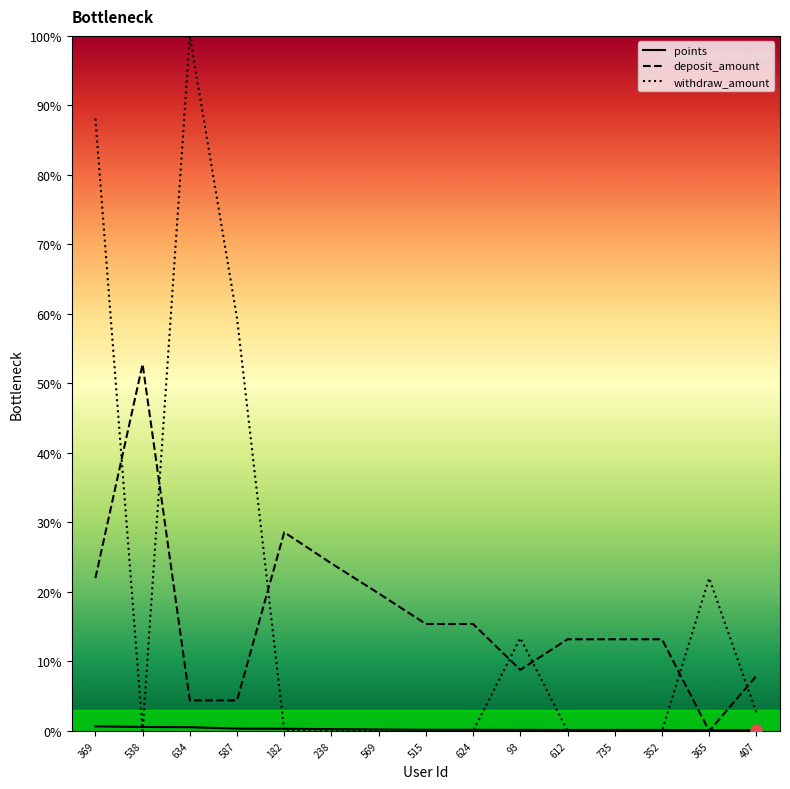

Reading left to right, transcribe all the data shown in this chart.

points: 0.7	0.6	0.5	0.3	0.3	0.3	0.2	0.2	0.2	0.2	0.1	0.1	0.1	0.1	0.1
deposit_amount: 22.0	52.8	4.4	4.4	28.6	24.1	19.8	15.4	15.4	8.8	13.2	13.2	13.2	0.0	7.9
withdraw_amount: 88.1	0.0	100.0	59.4	0.0	0.0	0.0	0.0	0.0	13.4	0.0	0.0	0.0	22.0	2.6